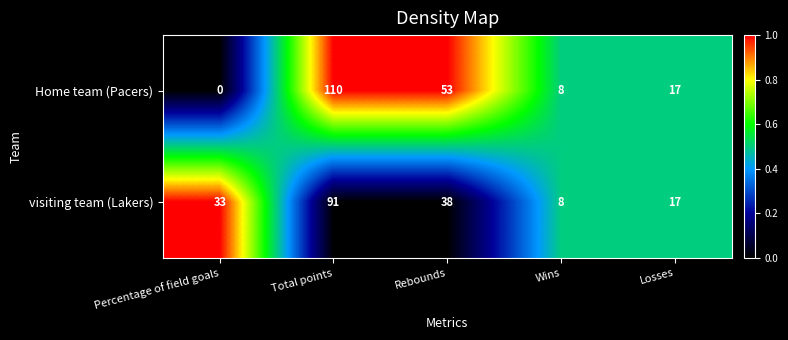

Count the number of data series in this chart.

2